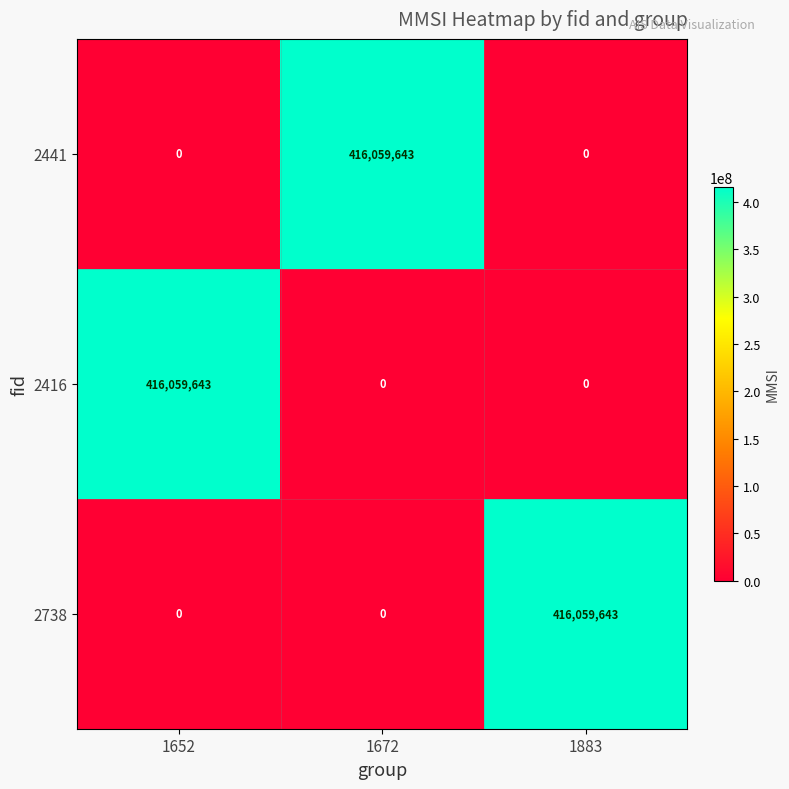

How many data points does each series have?

3